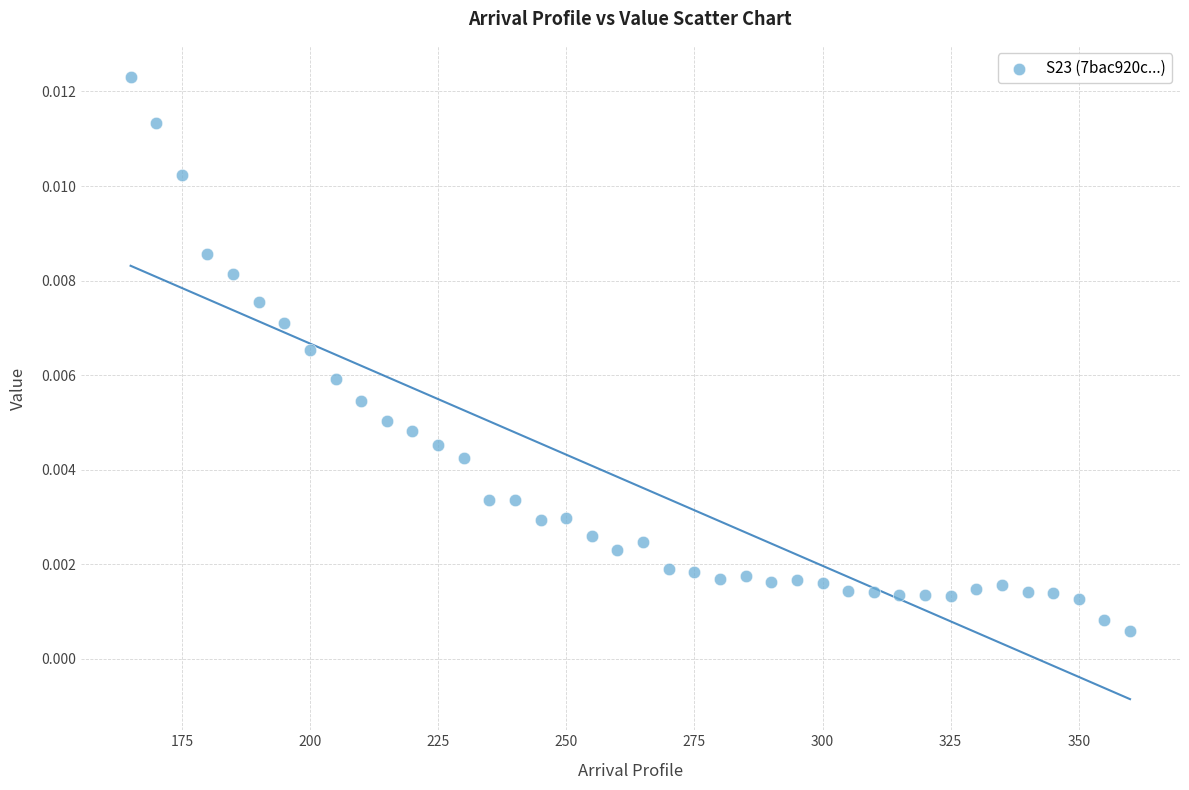

Count the number of points in this scatter plot.

40